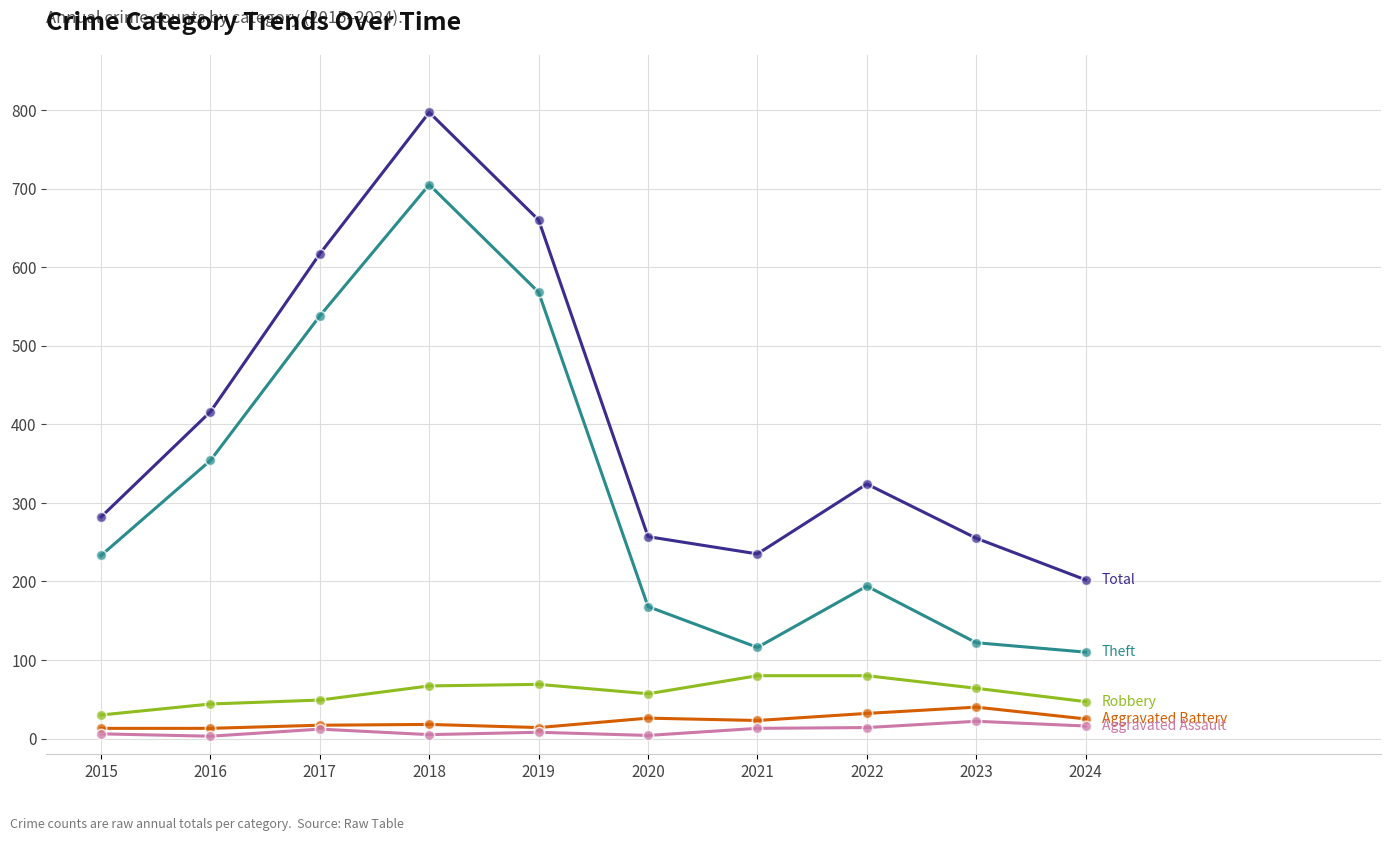

At which category is the sum across all series the highest?

2018